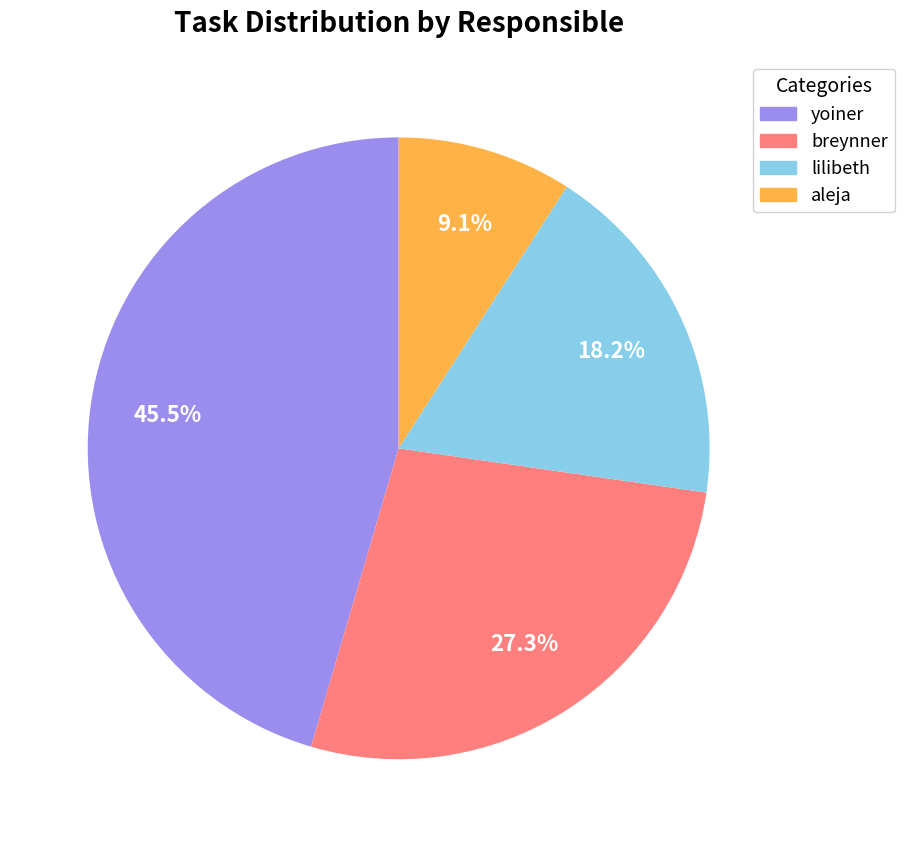

Rank the categories by value from lowest to highest.

aleja, lilibeth, breynner, yoiner